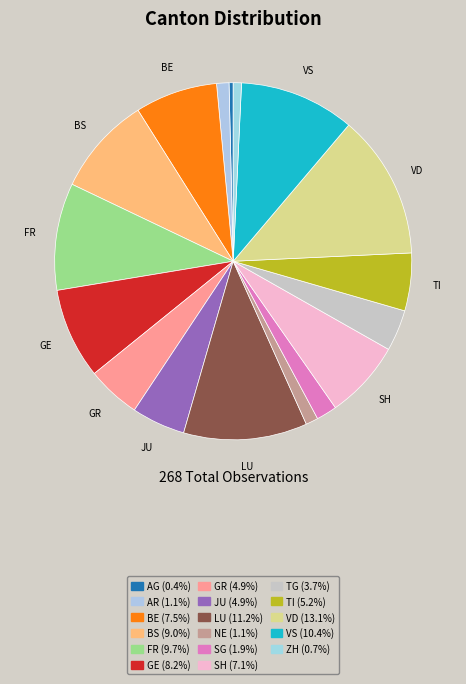

Is there any slice that represents more than half of the pie?

No